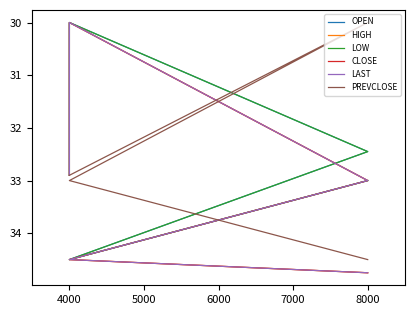

True or false: LOW and CLOSE cross at least once.

False